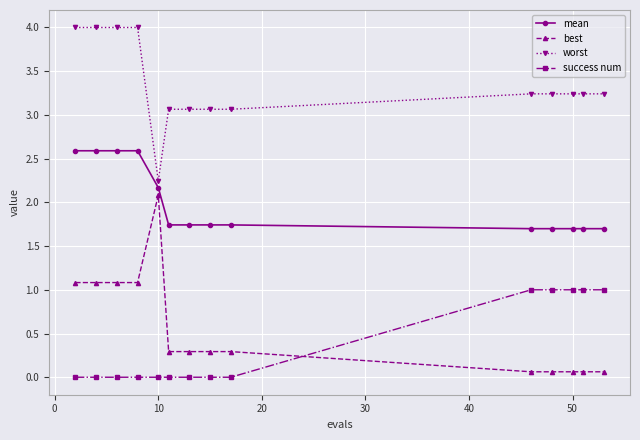

What is the sum of all best values?

7.9